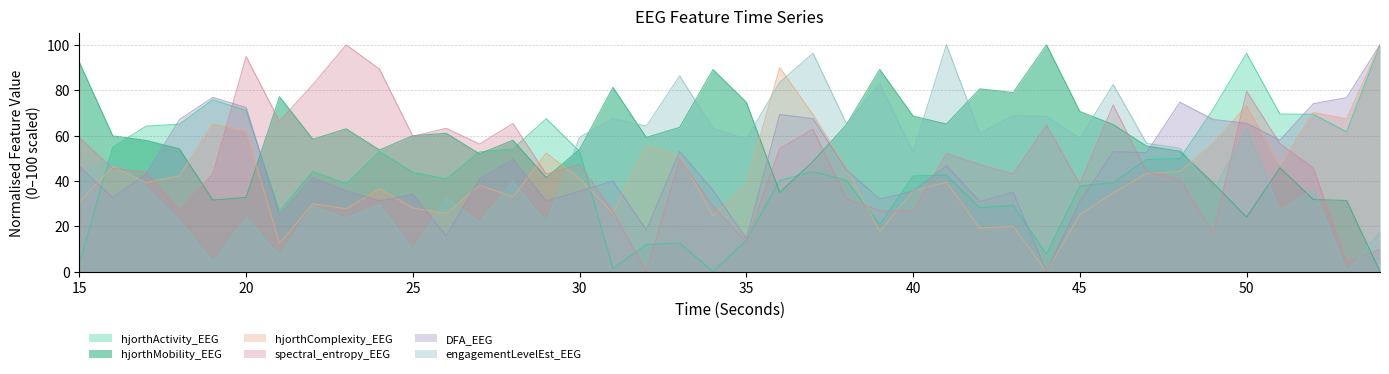

Between which two adjacent categories do spectral_entropy_EEG and hjorthComplexity_EEG first intersect?

15 and 16